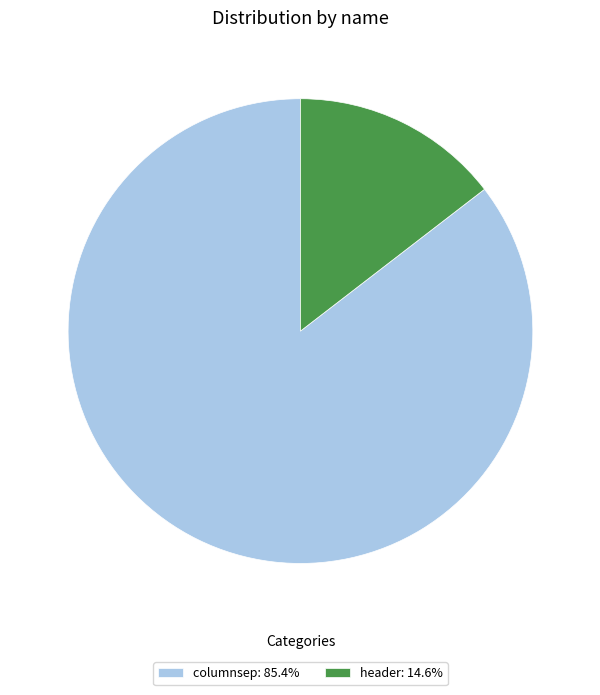

Is it true that columnsep is 85% of the pie?

True